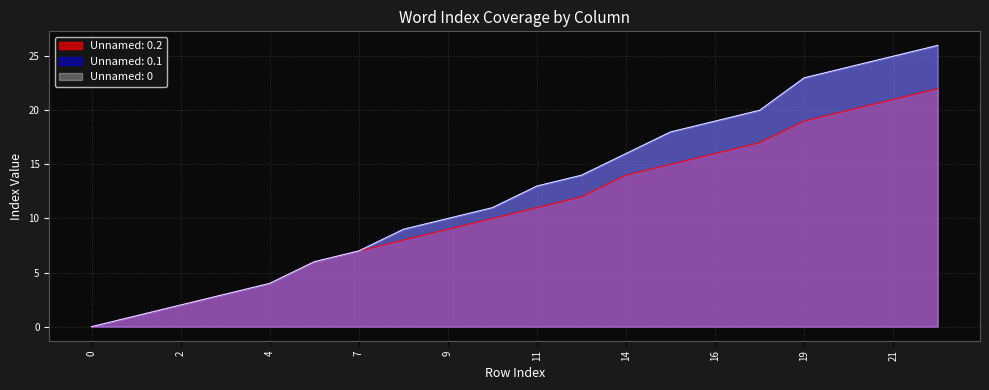

Is it true that Unnamed: 0.2 equals 21 at 21?

True